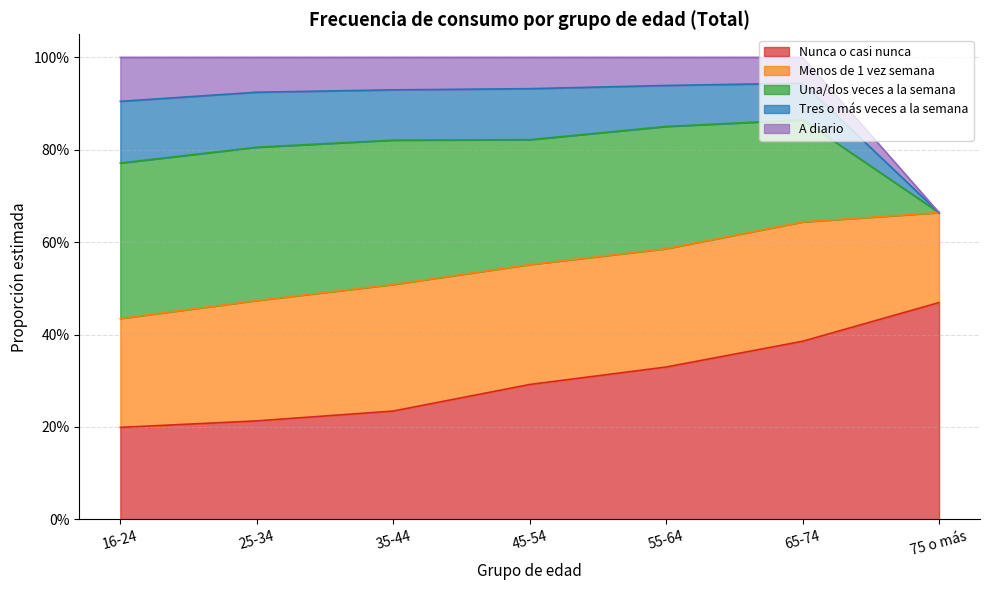

What is the difference between the Nunca o casi nunca values at 45-54 and 16-24?

0.1